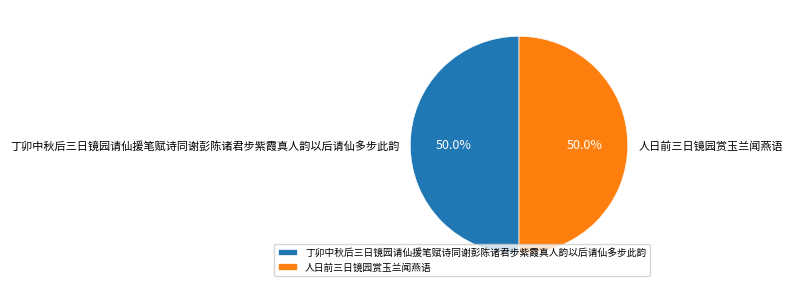

What portion of the pie excludes 丁卯中秋后三日镜园请仙援笔赋诗同谢彭陈诸君步紫霞真人韵以后请仙多步此韵?

50.0%